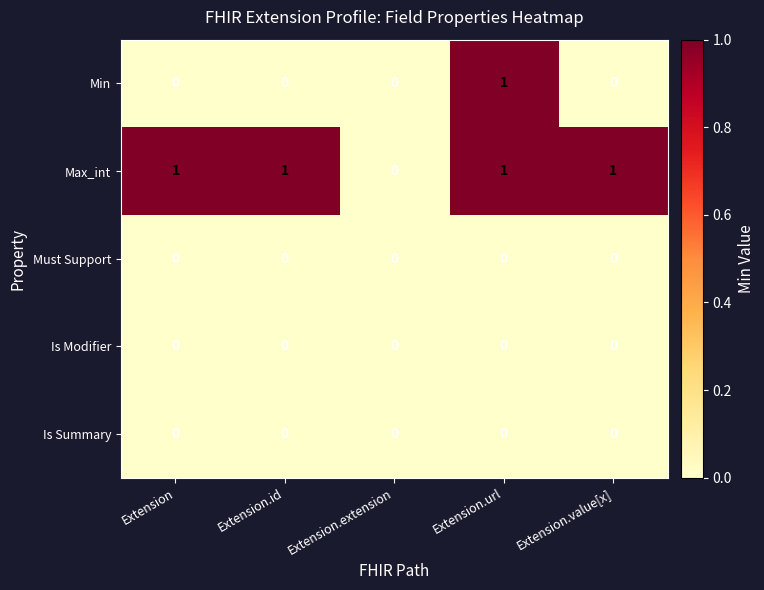

True or false: Min has a value of 0 at Extension.extension.

True